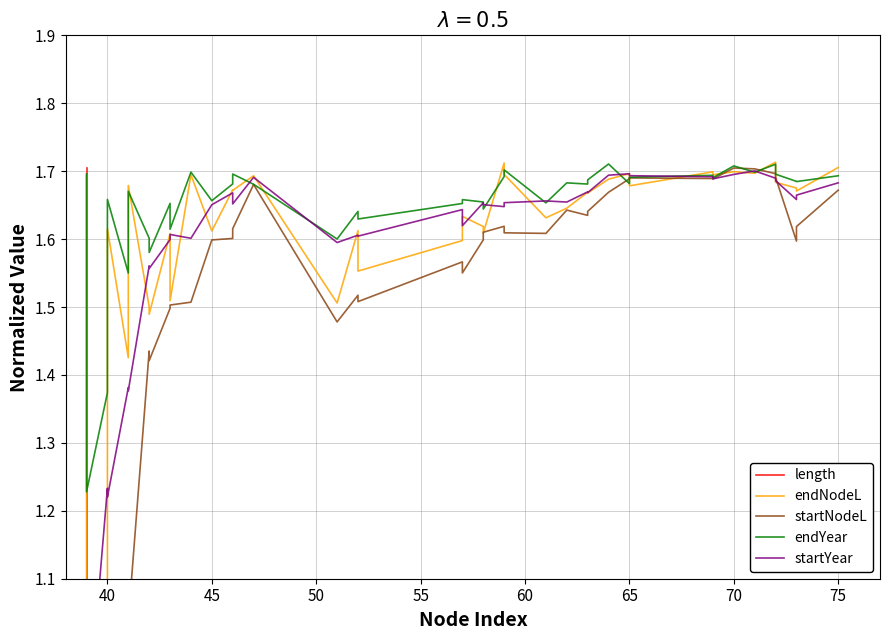

How many times do length and startNodeL cross each other?

3